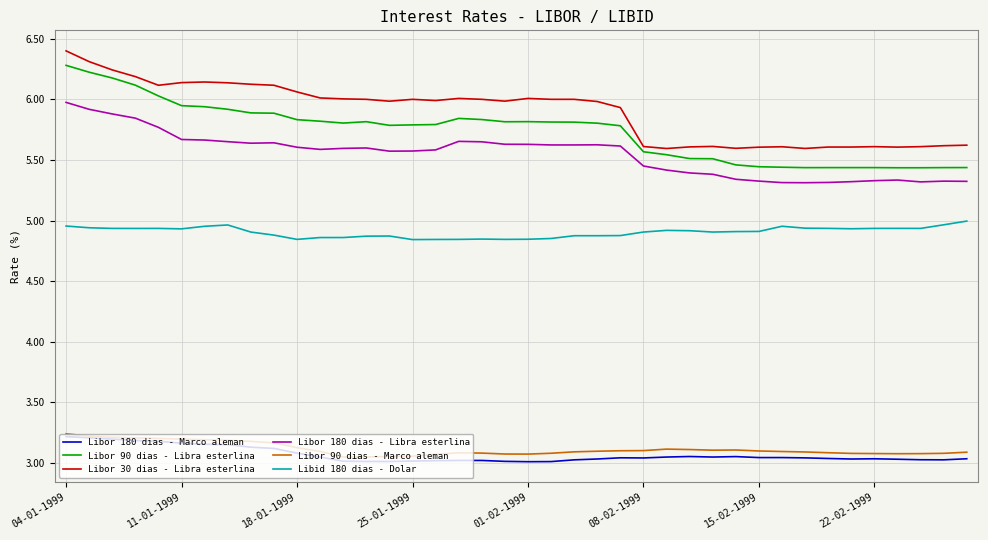

What is the greatest value displayed?

6.4